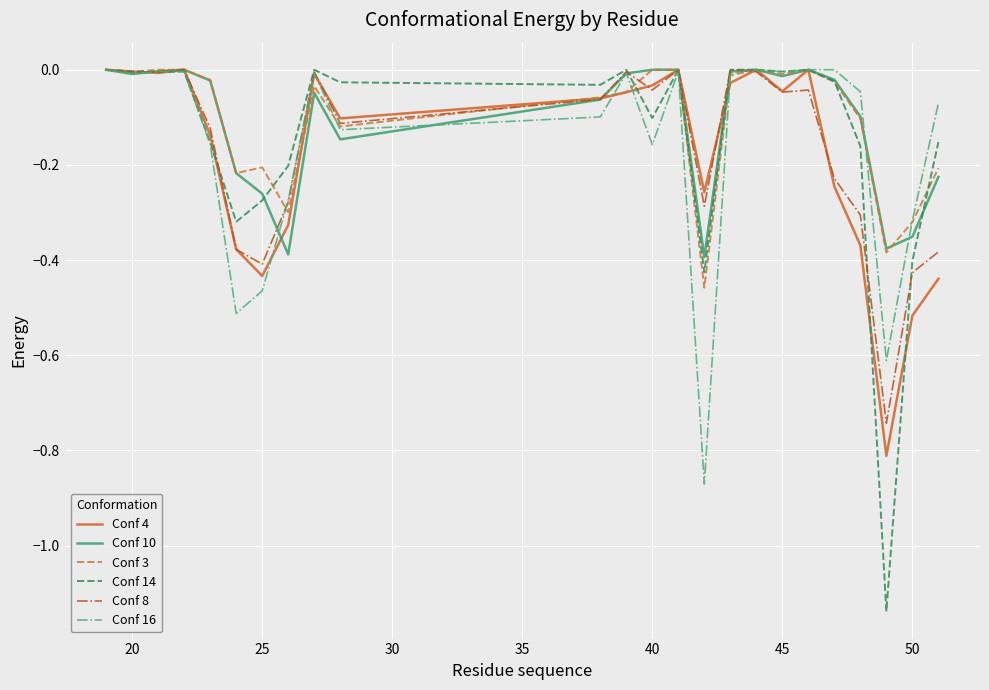

Which series has the largest range (max minus min)?

Conf 14